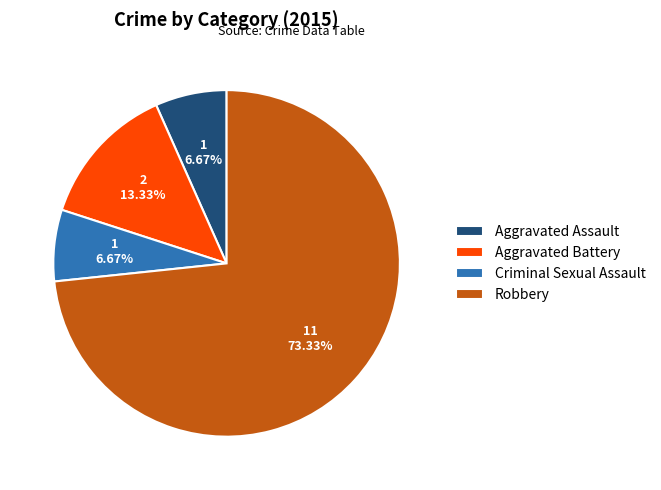

Which has a higher value, Robbery or Aggravated Battery?

Robbery